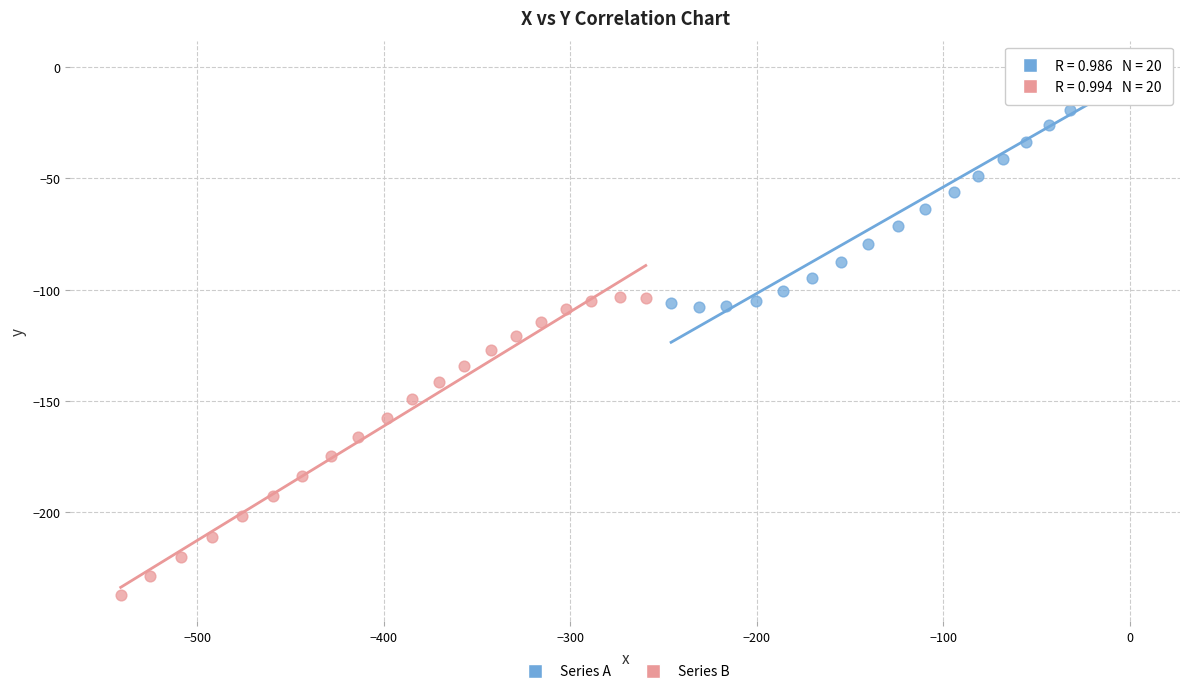

Which series has the widest spread of Y values?

Series B